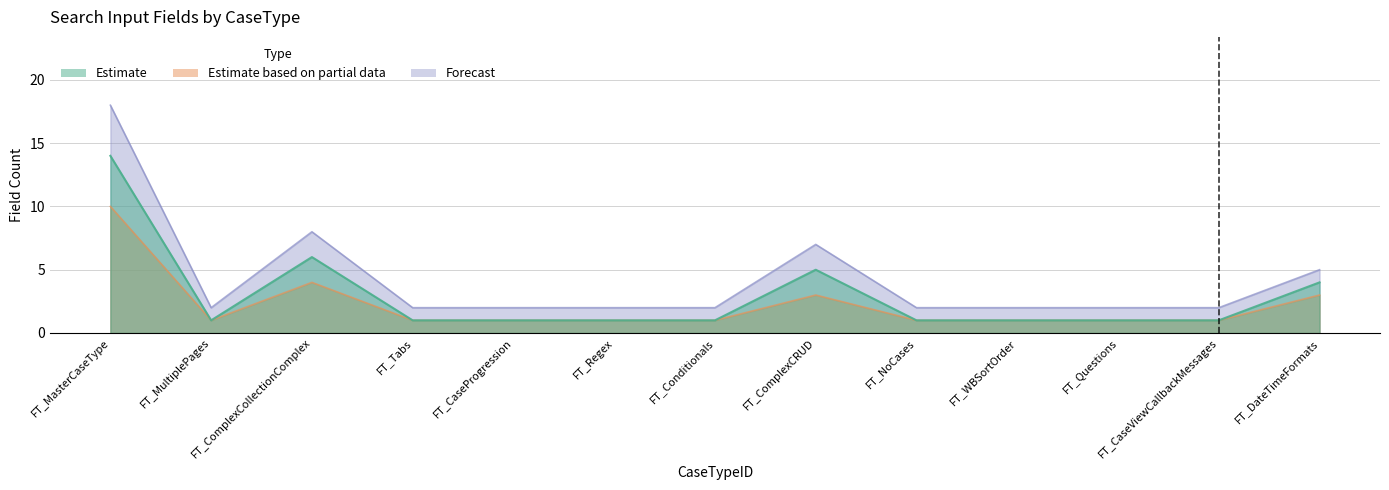

True or false: Estimate has more than 0 points higher than both neighbors.

True